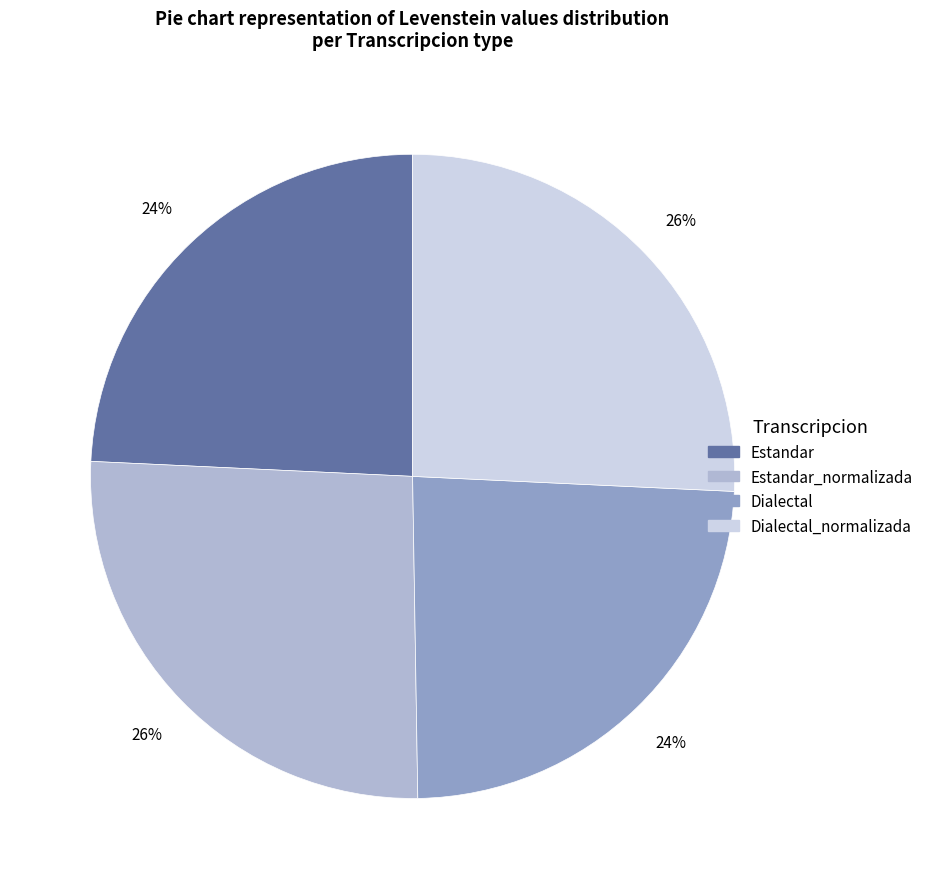

What percentage is the Estandar slice, to the nearest percent?

24%